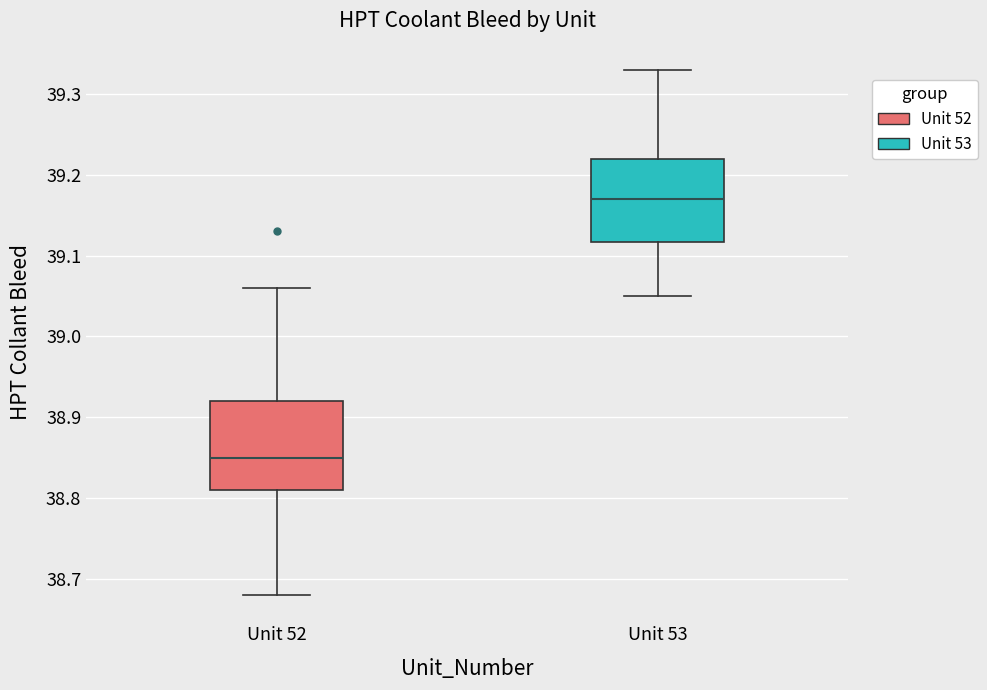

Reading left to right, transcribe this box plot: for each box, give where its median line is, the range the box spans, and where its two whiskers end, as read against the y-axis. The values are not printed on the chart, so give them approximately, as read against the axis.

Unit 52: median 38.85, box 38.81 to 38.92, whiskers 38.68 to 39.06
Unit 53: median 39.17, box 39.12 to 39.22, whiskers 39.05 to 39.33